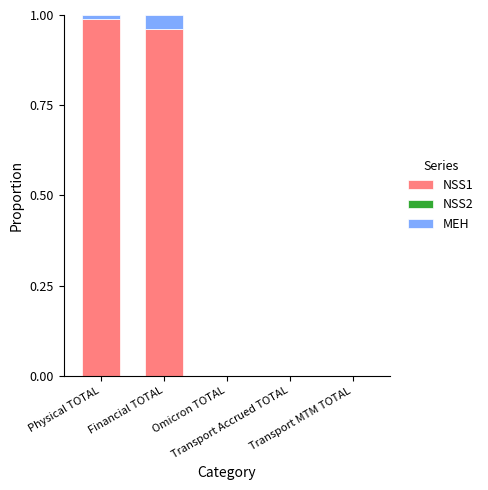

What is the difference between the NSS1 values at Physical TOTAL and Transport Accrued TOTAL?

1.0